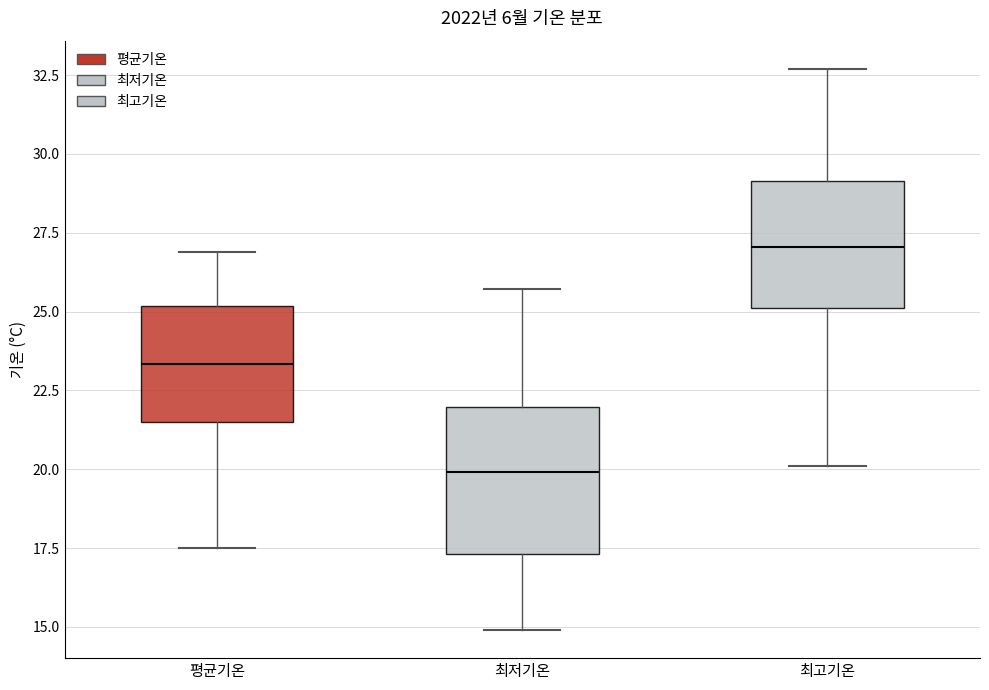

Reading left to right, transcribe this box plot: for each box, give where its median line is, the range the box spans, and where its two whiskers end, as read against the y-axis. The values are not printed on the chart, so give them approximately, as read against the axis.

평균기온: median 23.5, box 21.5 to 25.0, whiskers 17.5 to 27.0
최저기온: median 20.0, box 17.5 to 22.0, whiskers 15.0 to 25.5
최고기온: median 27.0, box 25.0 to 29.0, whiskers 20.0 to 32.5